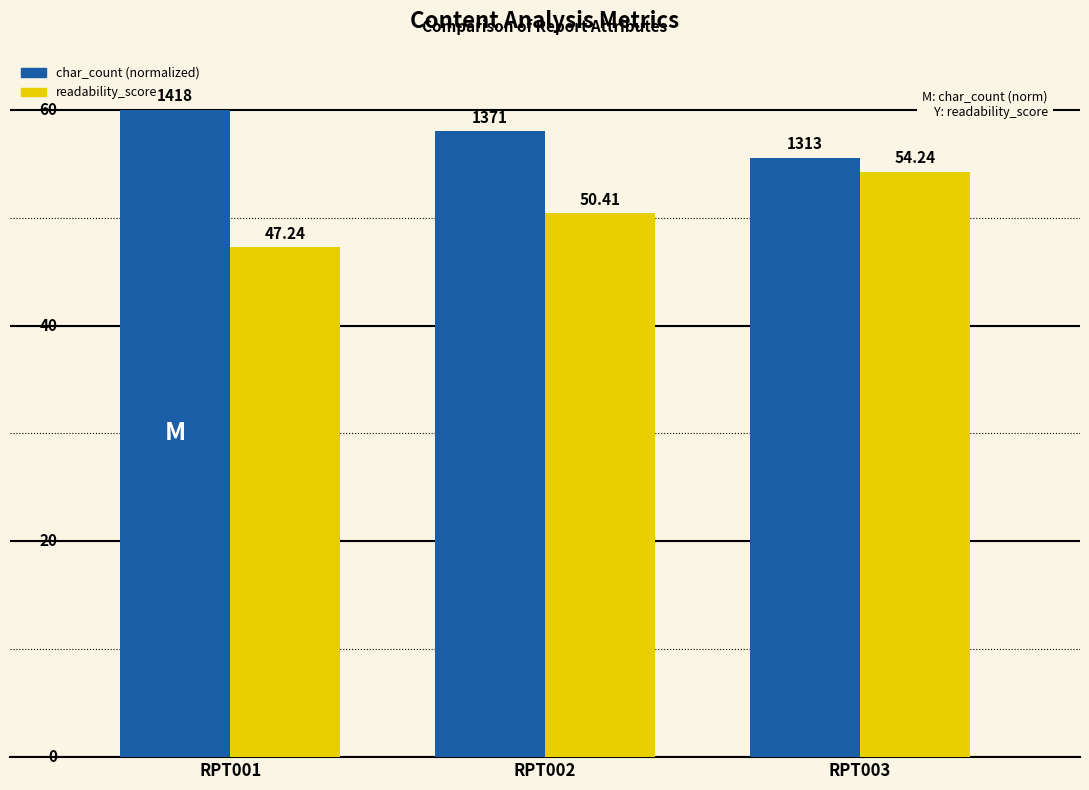

How many bars are there in total?

6